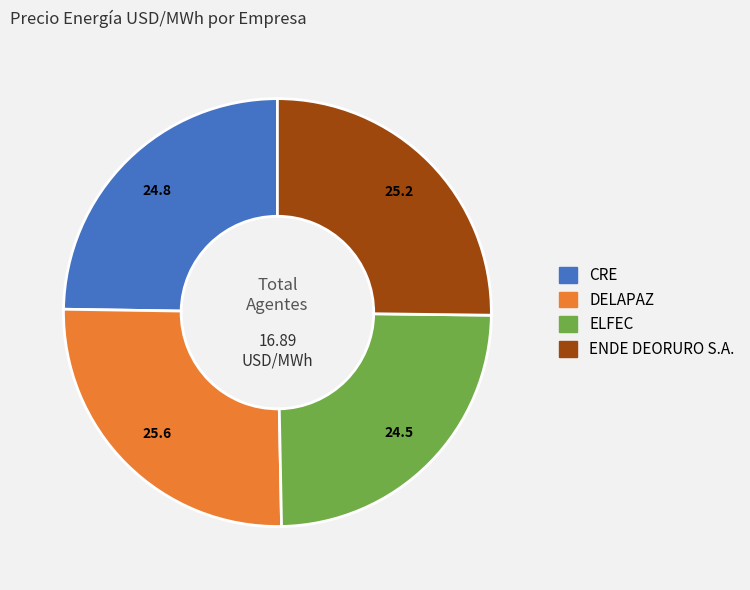

Does any single category account for the majority?

No